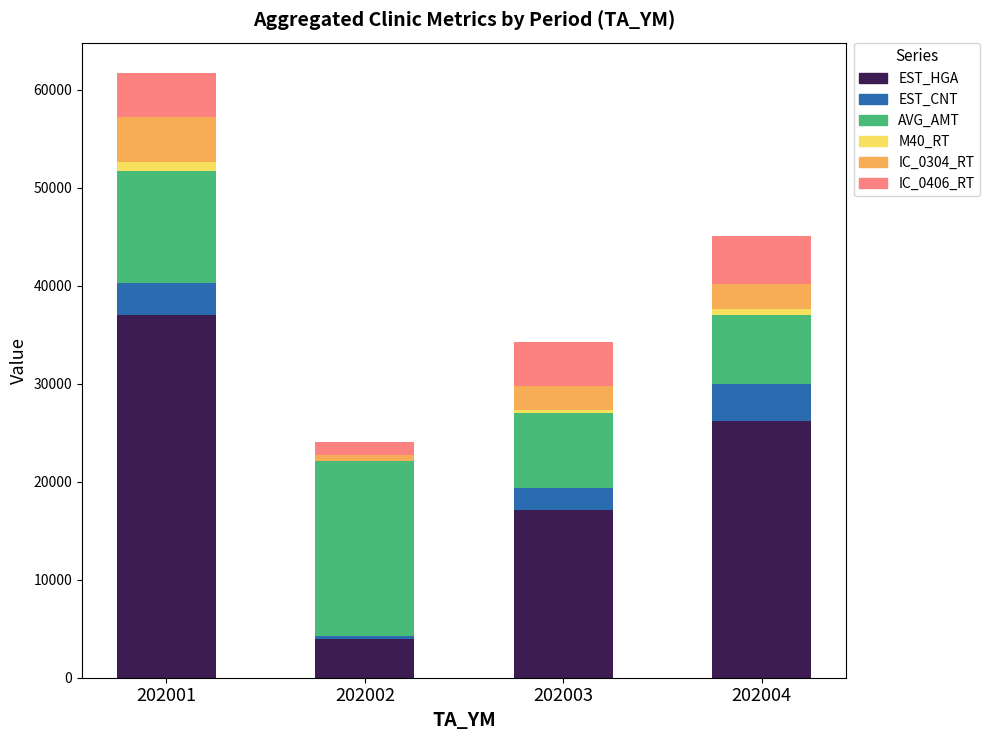

Reading left to right, list the values for the EST_HGA series.

202001=37035.0	202002=4002.2	202003=17158.5	202004=26204.9